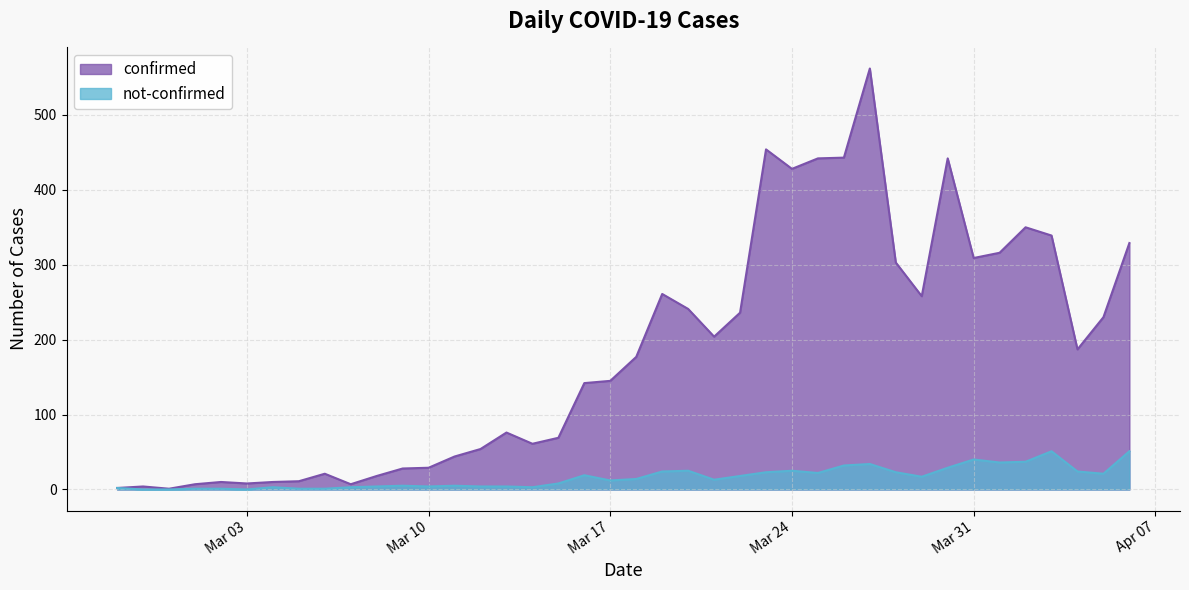

At which label does not-confirmed reach its minimum?

2020-02-28